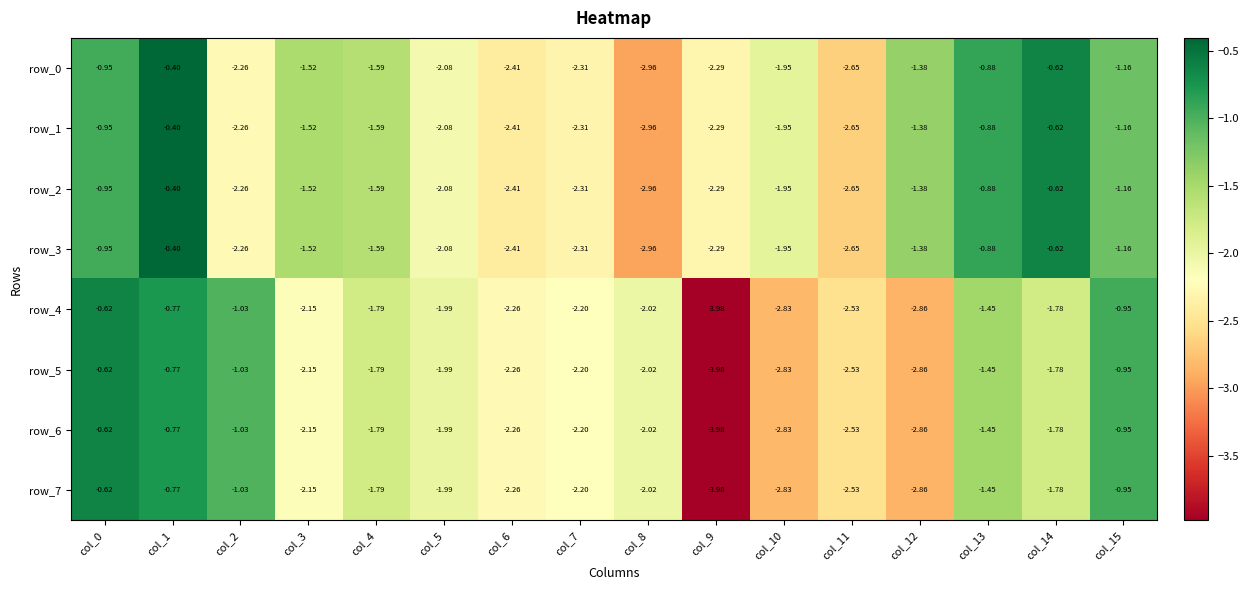

Is the value of row_4 at col_7 greater than the value of row_3 at col_9?

Yes